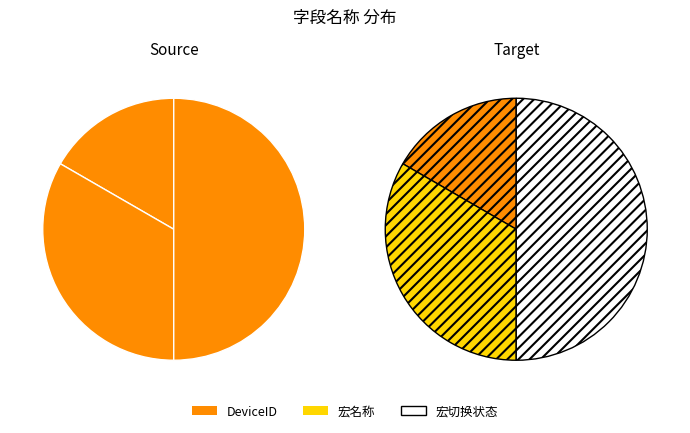

To the nearest percent, what is the difference between the 宏名称 and DeviceID slice percentages?

17%